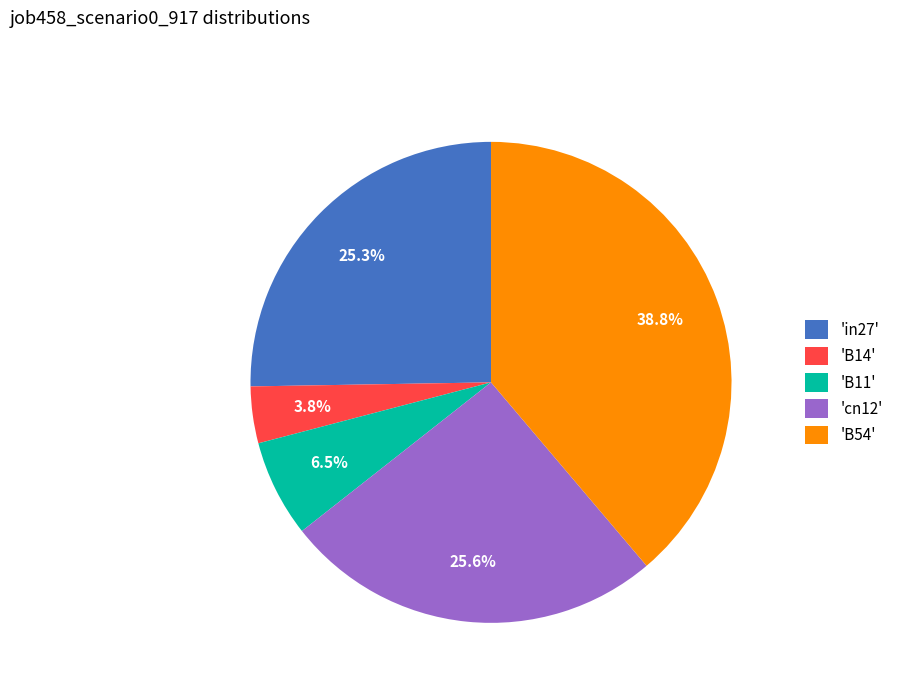

How many segments does this pie chart have?

5